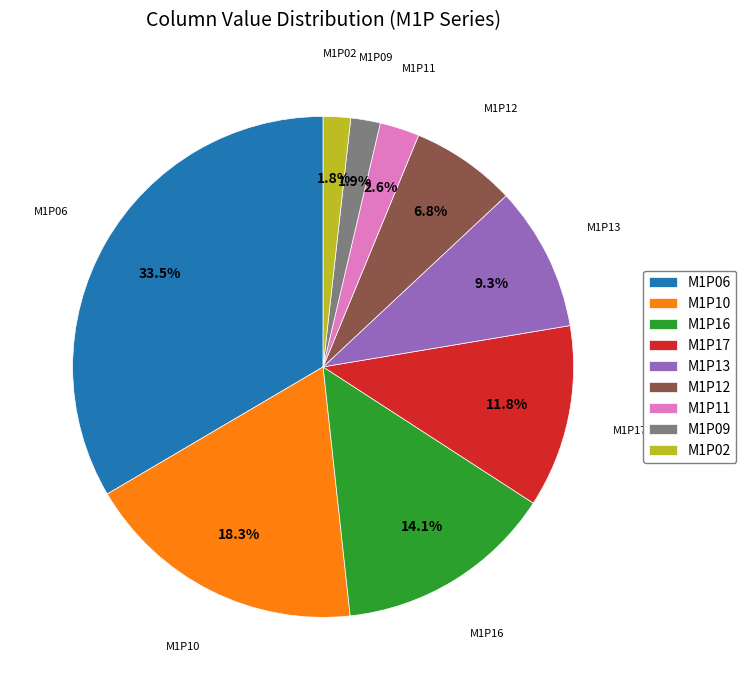

Approximately how many times larger is the value at M1P13 compared to M1P11?

3.6